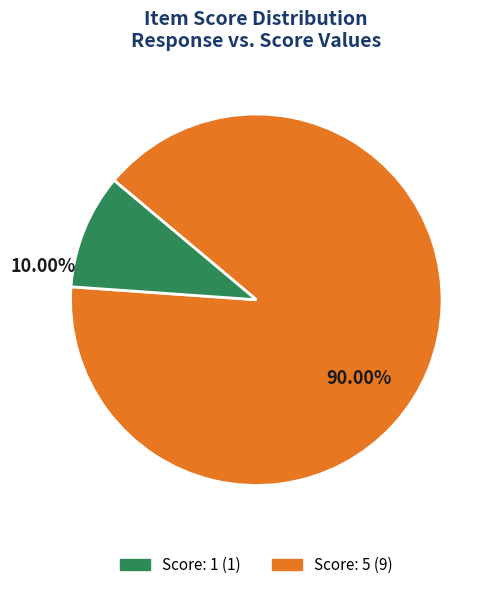

Is there a majority slice in this chart?

Yes